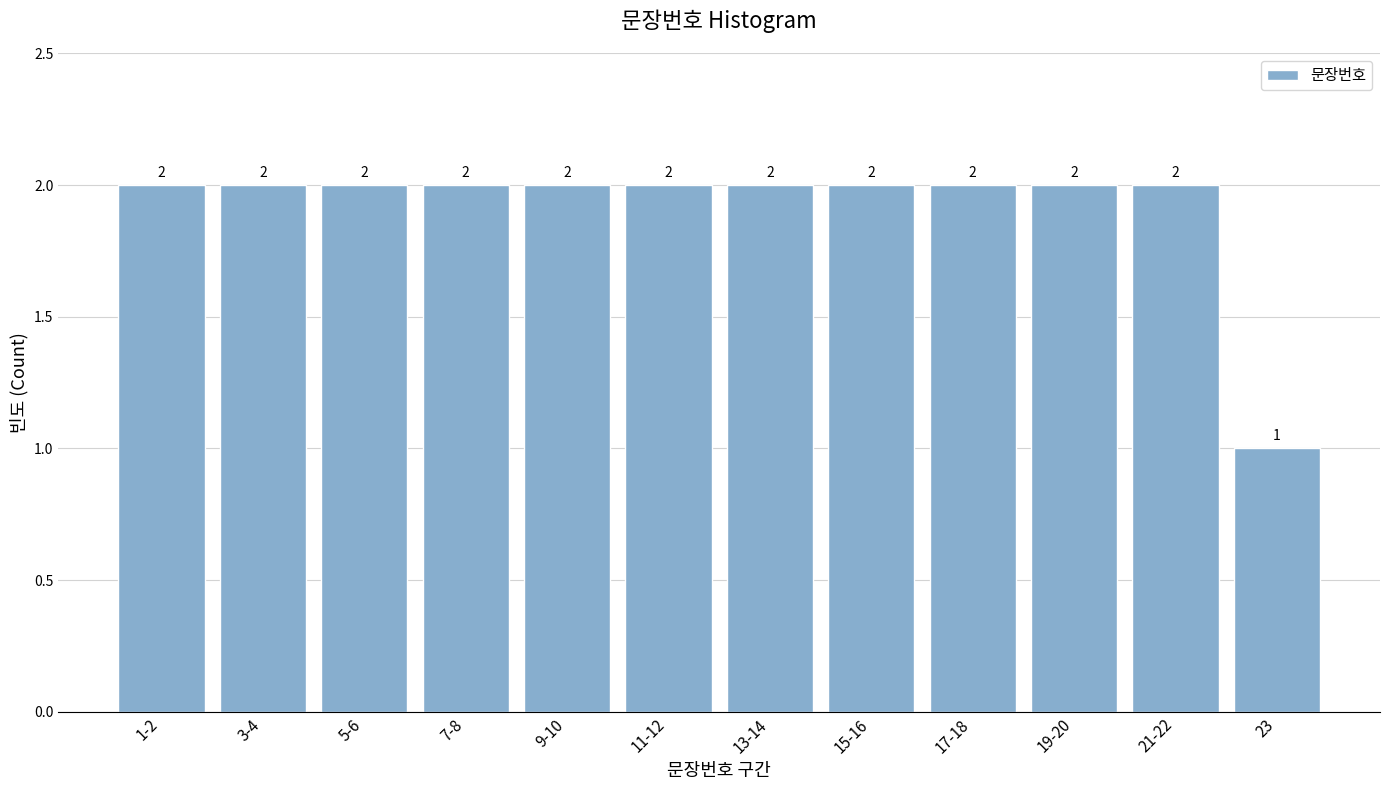

Reading left to right, extract all data points from this chart.

2	2	2	2	2	2	2	2	2	2	2	1